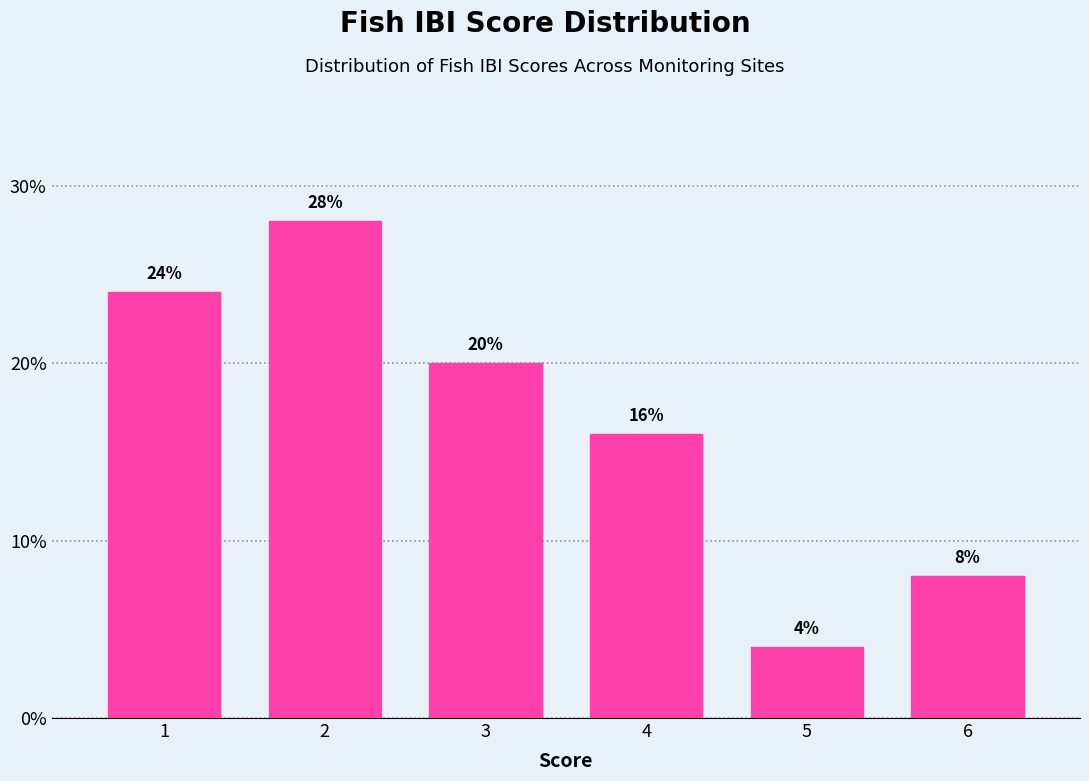

Does the chart contain any negative values?

No